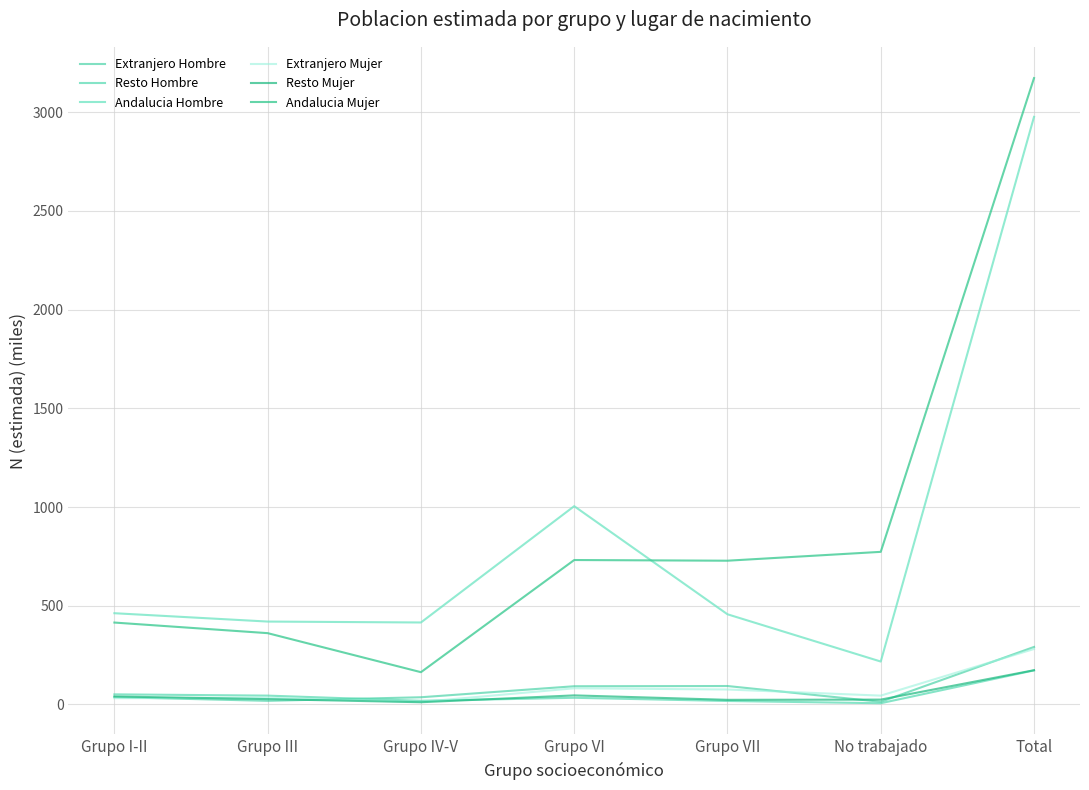

Is this an area chart (filled region under the line)?

No